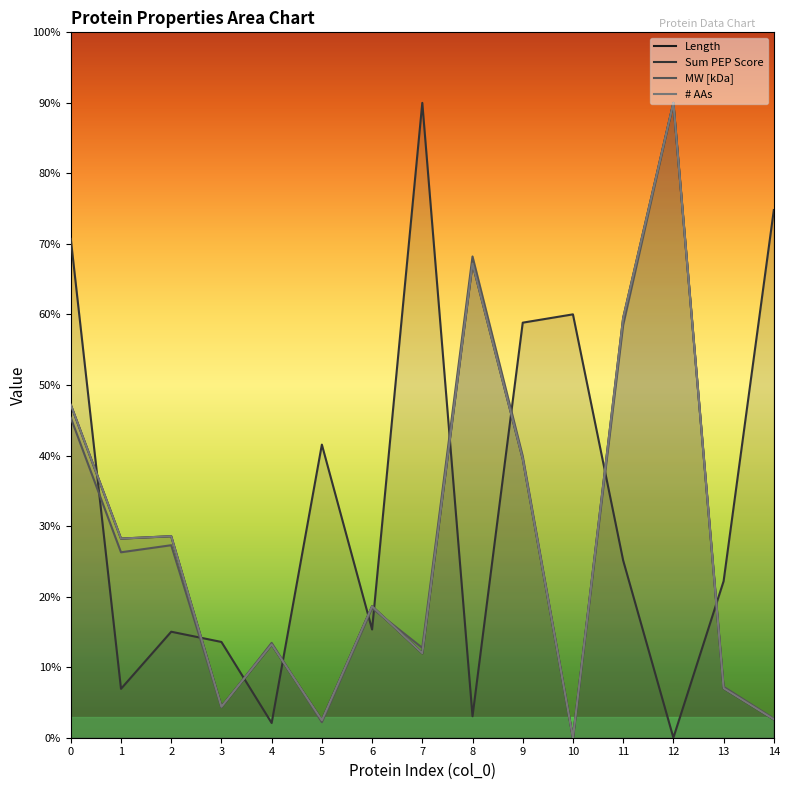

The MW [kDa] series shows 736.2 at 8. True or false?

True